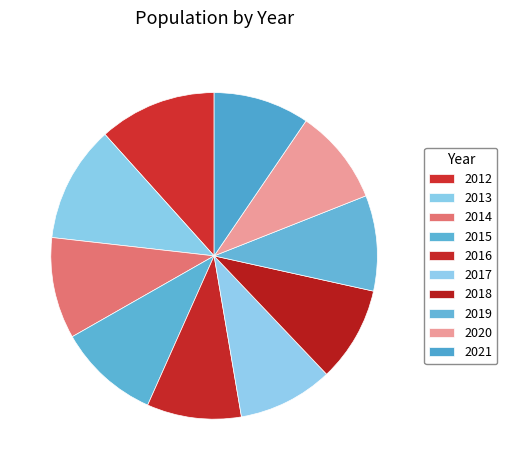

What percentage is the 2013 slice, to the nearest percent?

12%